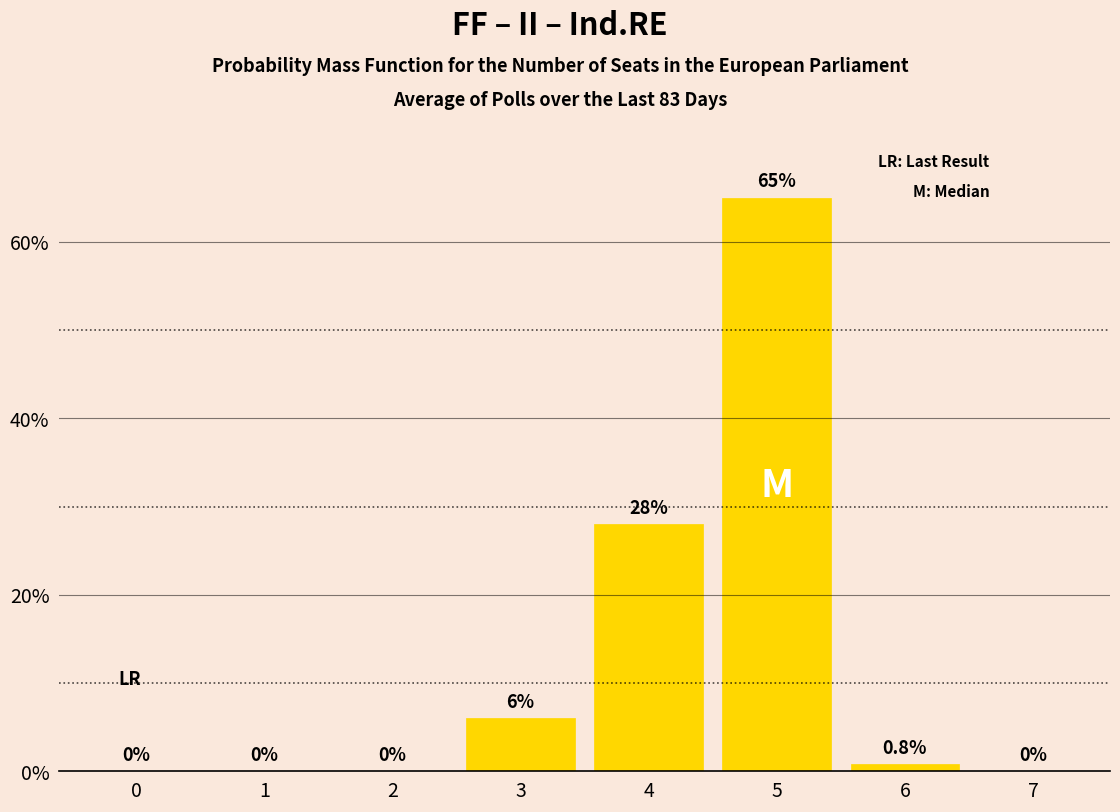

Count the number of categories in the chart.

8